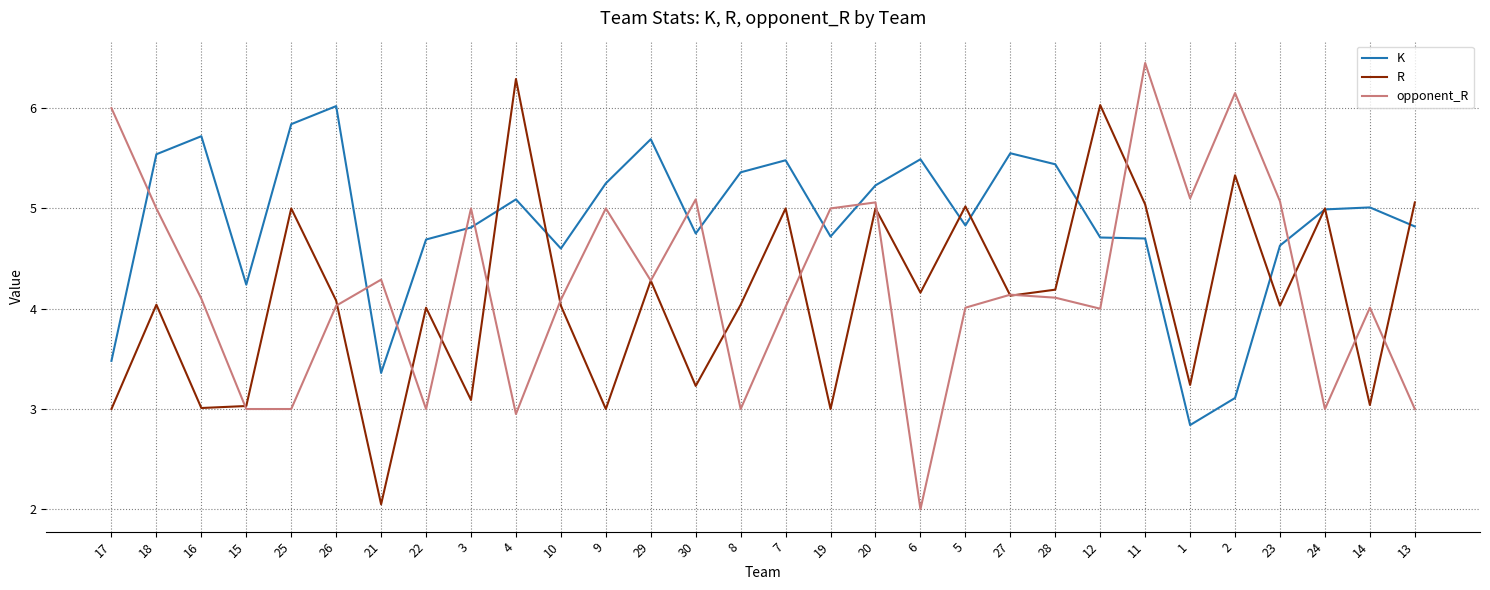

What is the difference between the maximum and minimum values in the R series?

4.2